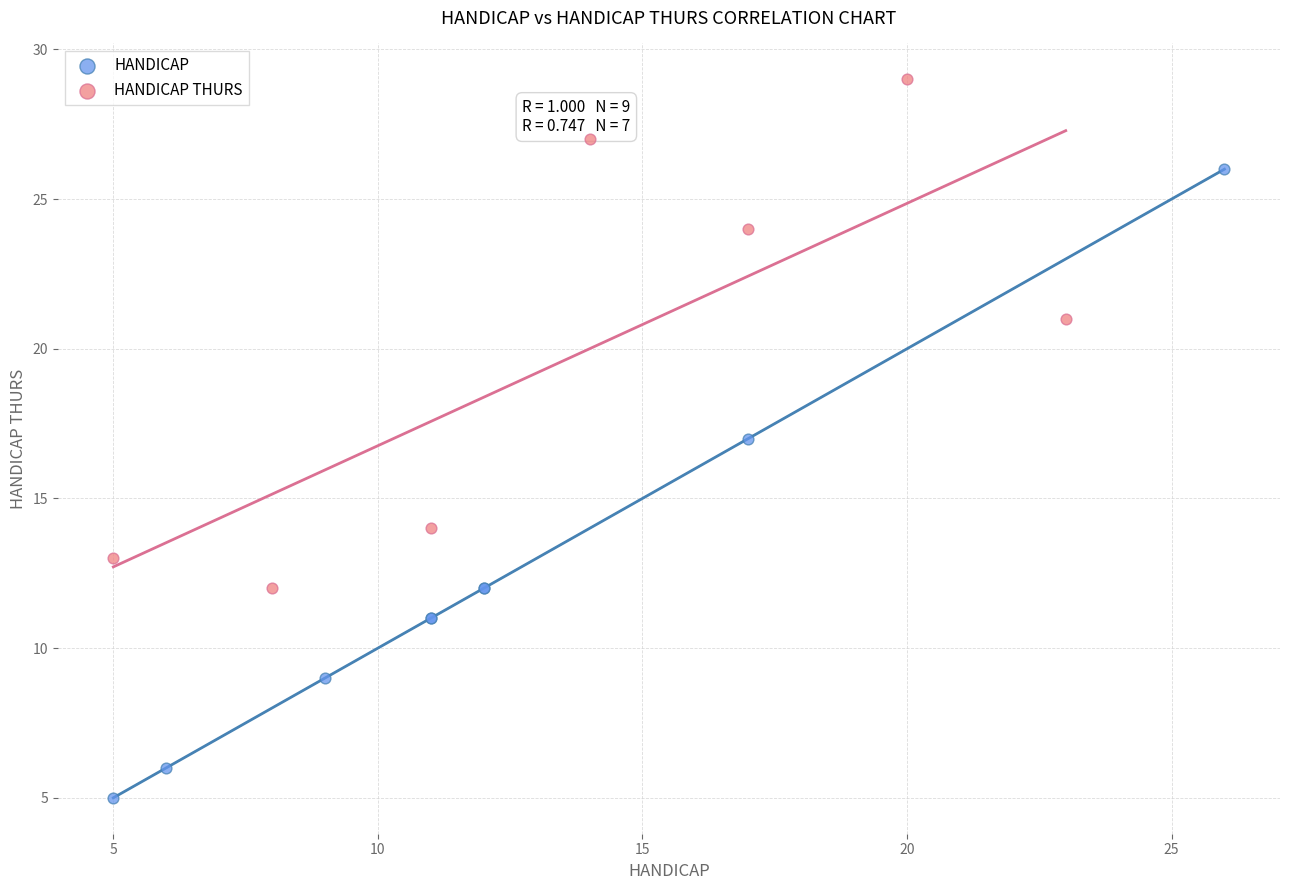

Which series has the widest spread of Y values?

HANDICAP